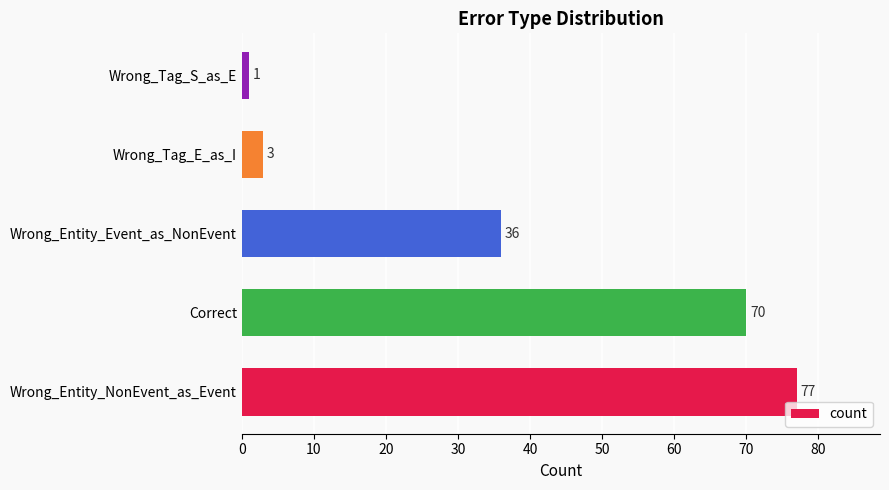

What is the difference between the maximum and second lowest values?

74